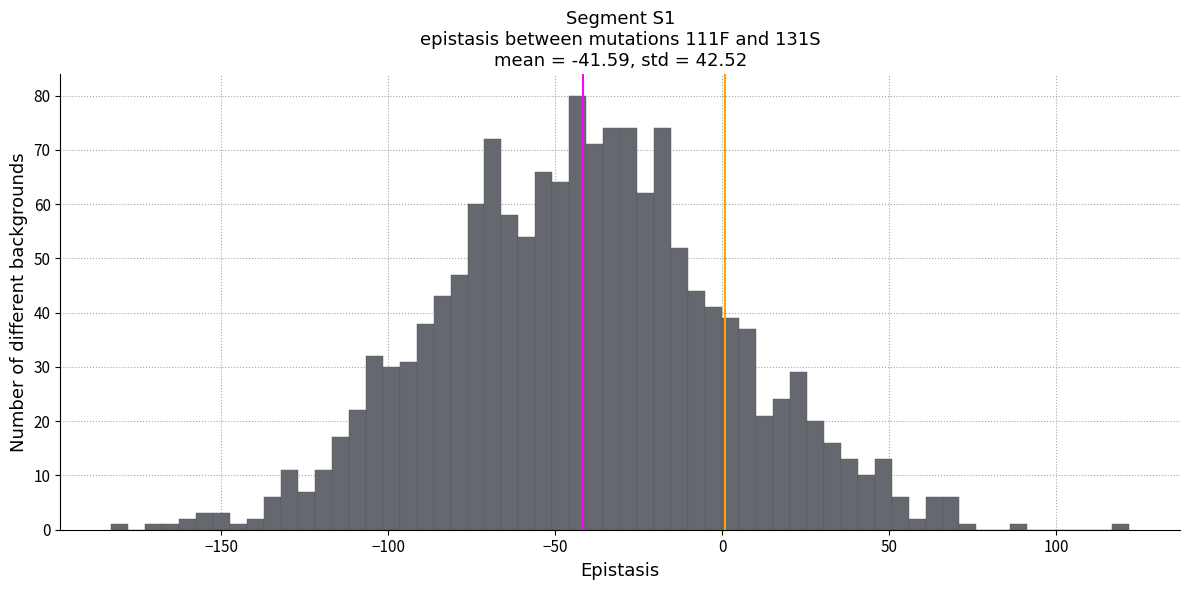

Read against the x-axis, roughly where is the centre of the tallest bar?

-45